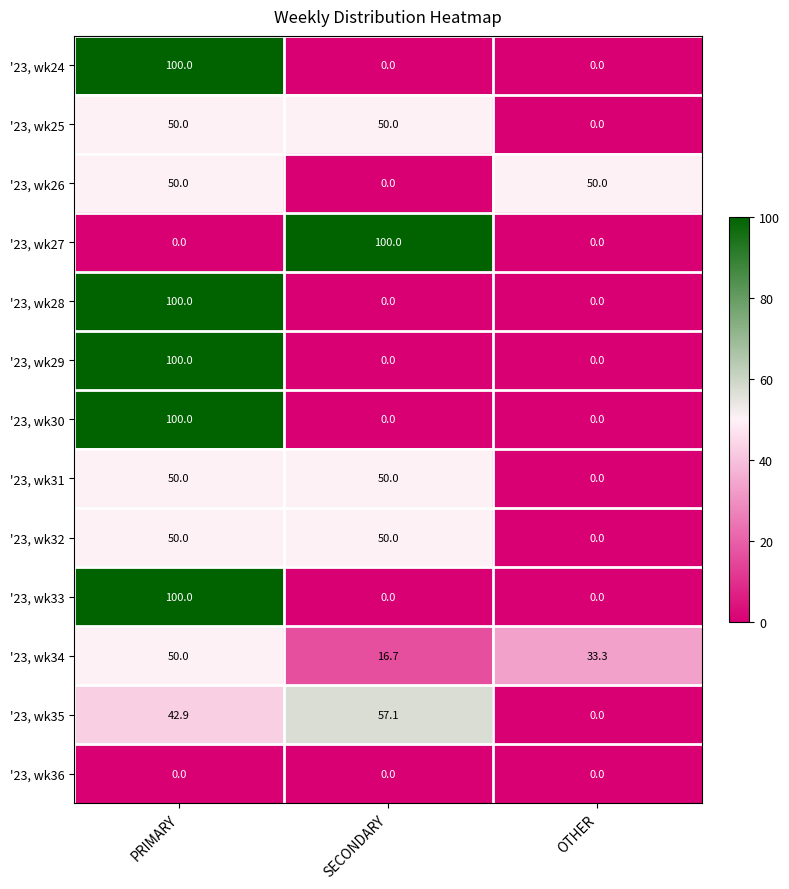

What is the maximum value for '23, wk26?

50.0